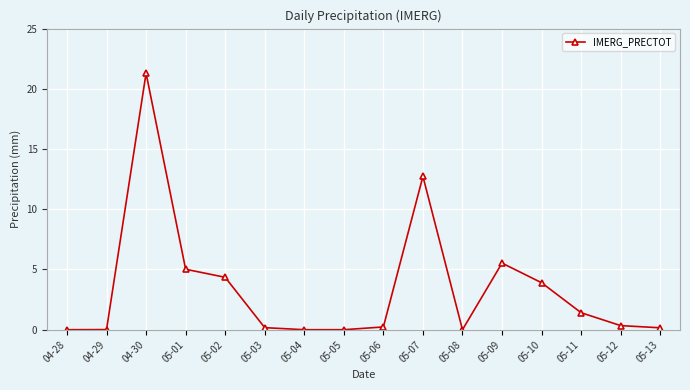

Approximately how many times larger is the value at 04-30 compared to 05-09?

3.9